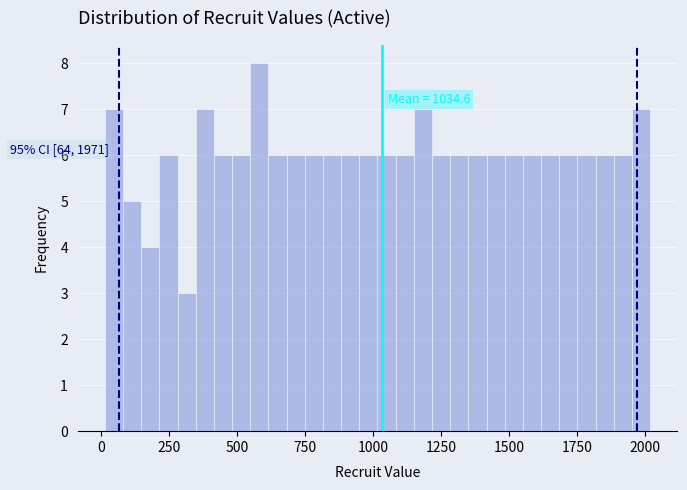

Read against the x-axis, roughly where is the centre of the tallest bar?

600